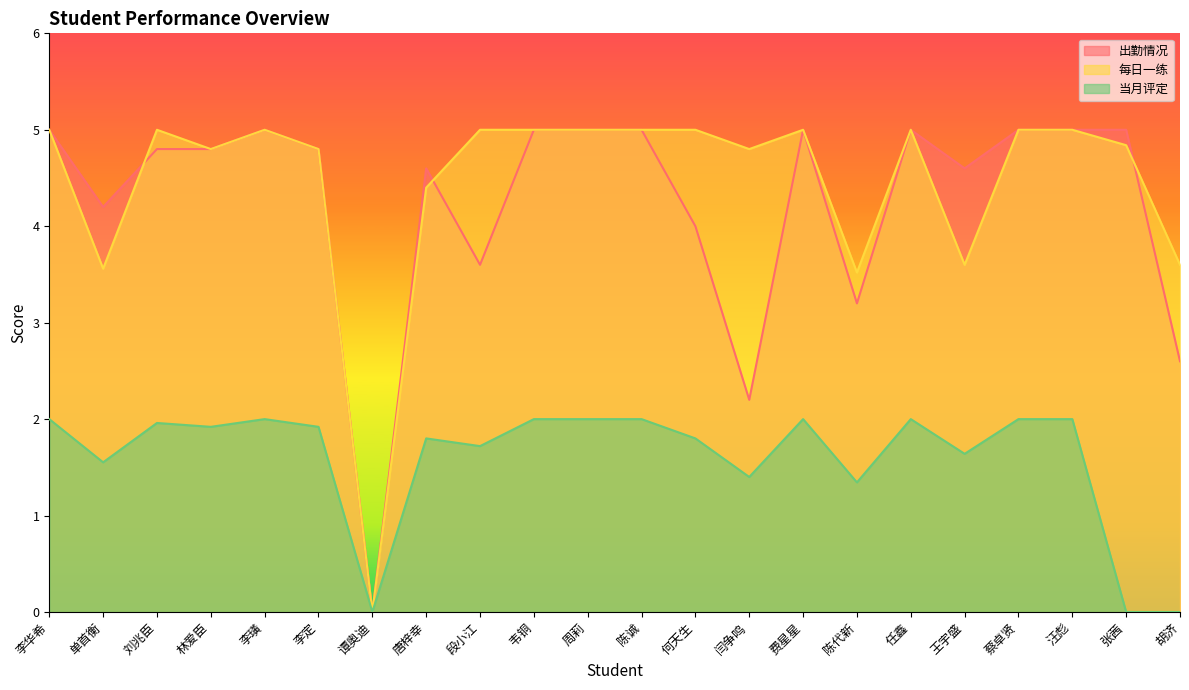

Rank the categories by 出勤情况 value from lowest to highest.

谭奥迪, 闫争鸣, 胡济, 陈代新, 段小江, 何天生, 单首衡, 唐梓幸, 王宇盛, 刘兆臣, 林爱臣, 李定, 李华希, 李璜, 韦铜, 周莉, 陈诚, 费星星, 任鑫, 蔡卓贤, 汪彪, 张茜